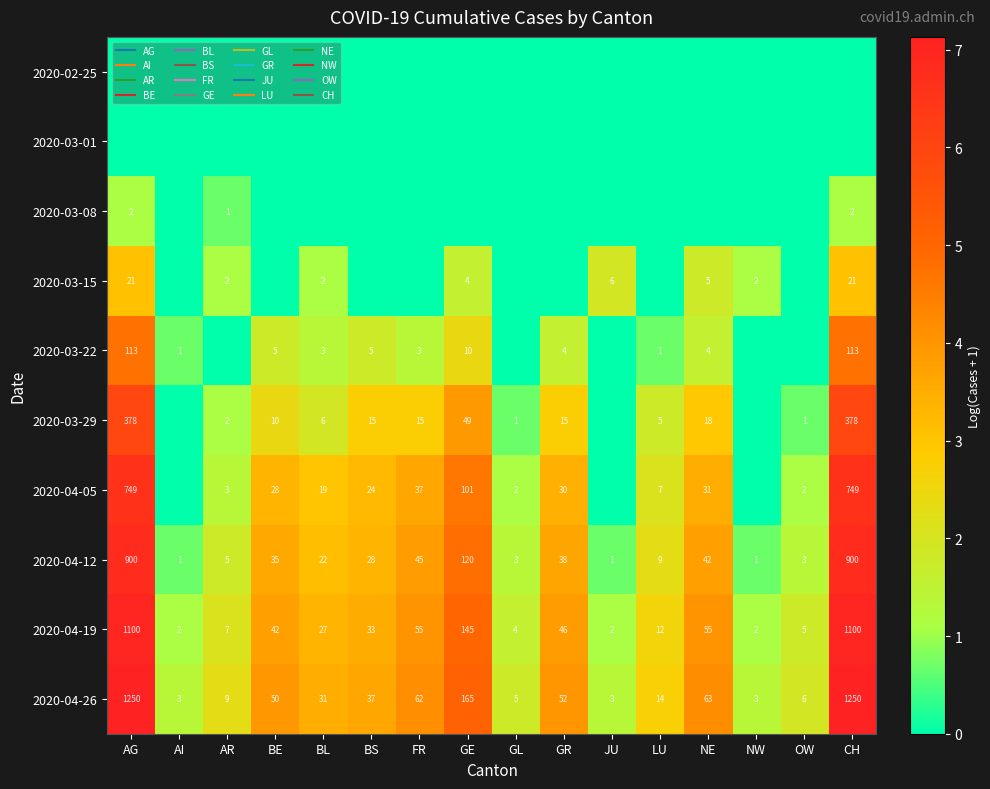

List the labels in order of 2020-04-19 value, smallest first.

AI, JU, NW, GL, OW, AR, LU, BL, BS, BE, GR, FR, NE, GE, AG, CH